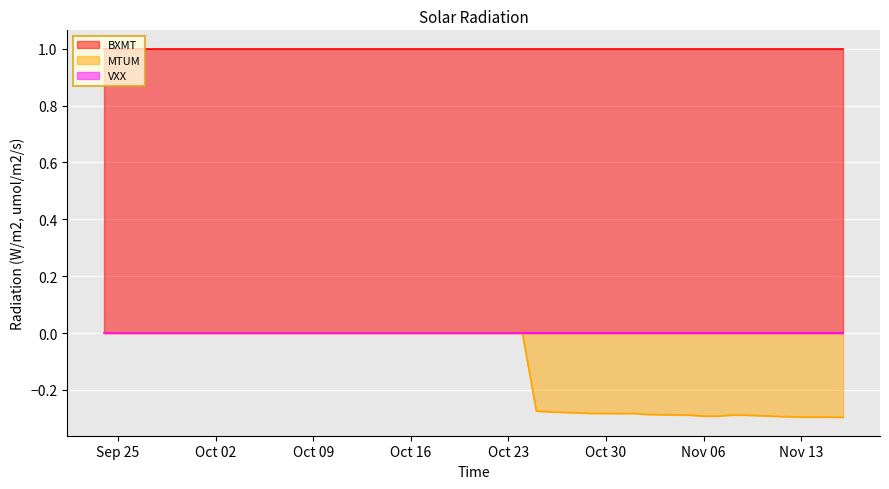

Is the value of VXX at 2018-11-14 greater than the value of BXMT at 2018-10-31?

No